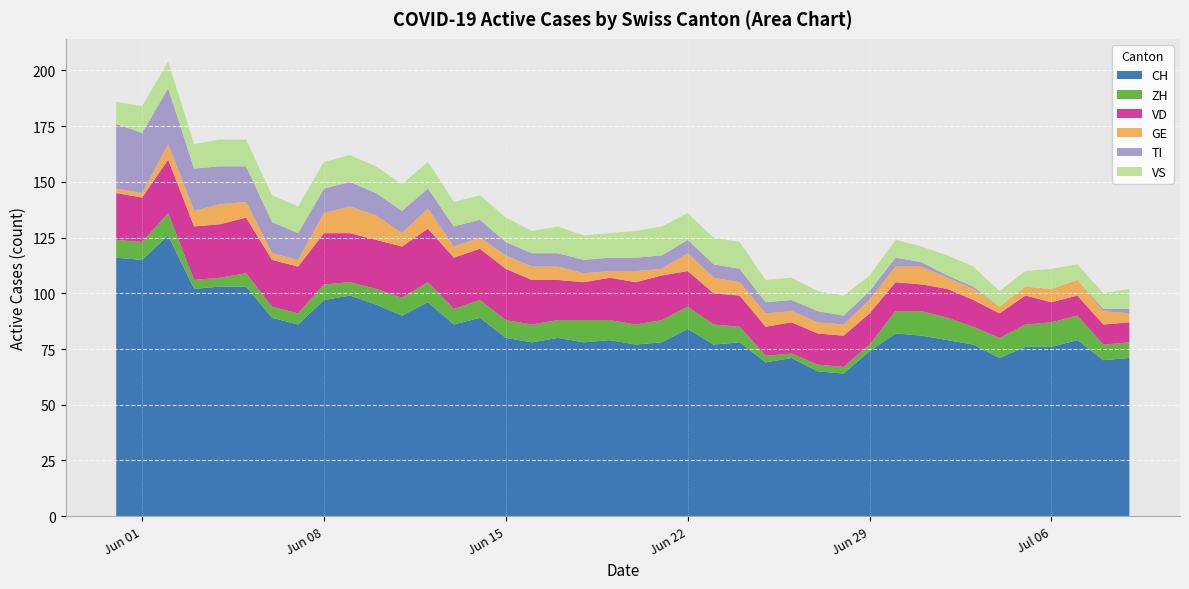

Reading right to left, extract all data points from this chart.

CH: 2020-07-09=71	2020-07-08=70	2020-07-07=79	2020-07-06=76	2020-07-05=76	2020-07-04=71	2020-07-03=77	2020-07-02=79	2020-07-01=81	2020-06-30=82	2020-06-29=74	2020-06-28=64	2020-06-27=65	2020-06-26=71	2020-06-25=69	2020-06-24=78	2020-06-23=77	2020-06-22=84	2020-06-21=78	2020-06-20=77	2020-06-19=79	2020-06-18=78	2020-06-17=80	2020-06-16=78	2020-06-15=80	2020-06-14=89	2020-06-13=86	2020-06-12=96	2020-06-11=90	2020-06-10=95	2020-06-09=99	2020-06-08=97	2020-06-07=86	2020-06-06=89	2020-06-05=103	2020-06-04=103	2020-06-03=102	2020-06-02=126	2020-06-01=115	2020-05-31=116
ZH: 2020-07-09=7	2020-07-08=7	2020-07-07=11	2020-07-06=11	2020-07-05=10	2020-07-04=9	2020-07-03=8	2020-07-02=10	2020-07-01=11	2020-06-30=10	2020-06-29=3	2020-06-28=3	2020-06-27=3	2020-06-26=2	2020-06-25=3	2020-06-24=7	2020-06-23=9	2020-06-22=10	2020-06-21=10	2020-06-20=9	2020-06-19=9	2020-06-18=10	2020-06-17=8	2020-06-16=8	2020-06-15=8	2020-06-14=8	2020-06-13=7	2020-06-12=9	2020-06-11=8	2020-06-10=7	2020-06-09=6	2020-06-08=7	2020-06-07=5	2020-06-06=5	2020-06-05=6	2020-06-04=4	2020-06-03=4	2020-06-02=10	2020-06-01=8	2020-05-31=8
VD: 2020-07-09=9	2020-07-08=9	2020-07-07=9	2020-07-06=9	2020-07-05=13	2020-07-04=11	2020-07-03=12	2020-07-02=13	2020-07-01=12	2020-06-30=13	2020-06-29=14	2020-06-28=14	2020-06-27=14	2020-06-26=14	2020-06-25=13	2020-06-24=14	2020-06-23=14	2020-06-22=16	2020-06-21=20	2020-06-20=19	2020-06-19=19	2020-06-18=17	2020-06-17=18	2020-06-16=20	2020-06-15=23	2020-06-14=23	2020-06-13=23	2020-06-12=24	2020-06-11=23	2020-06-10=22	2020-06-09=22	2020-06-08=23	2020-06-07=21	2020-06-06=21	2020-06-05=25	2020-06-04=24	2020-06-03=24	2020-06-02=24	2020-06-01=20	2020-05-31=21
GE: 2020-07-09=4	2020-07-08=6	2020-07-07=7	2020-07-06=6	2020-07-05=4	2020-07-04=3	2020-07-03=5	2020-07-02=5	2020-07-01=8	2020-06-30=7	2020-06-29=6	2020-06-28=5	2020-06-27=5	2020-06-26=5	2020-06-25=6	2020-06-24=6	2020-06-23=7	2020-06-22=8	2020-06-21=3	2020-06-20=5	2020-06-19=3	2020-06-18=4	2020-06-17=6	2020-06-16=6	2020-06-15=6	2020-06-14=5	2020-06-13=5	2020-06-12=9	2020-06-11=6	2020-06-10=11	2020-06-09=12	2020-06-08=9	2020-06-07=3	2020-06-06=3	2020-06-05=7	2020-06-04=9	2020-06-03=7	2020-06-02=7	2020-06-01=2	2020-05-31=2
TI: 2020-07-09=2	2020-07-08=1	2020-07-07=0	2020-07-06=0	2020-07-05=0	2020-07-04=0	2020-07-03=1	2020-07-02=1	2020-07-01=2	2020-06-30=4	2020-06-29=4	2020-06-28=4	2020-06-27=5	2020-06-26=5	2020-06-25=5	2020-06-24=6	2020-06-23=6	2020-06-22=6	2020-06-21=6	2020-06-20=6	2020-06-19=6	2020-06-18=6	2020-06-17=6	2020-06-16=6	2020-06-15=6	2020-06-14=8	2020-06-13=9	2020-06-12=9	2020-06-11=10	2020-06-10=10	2020-06-09=11	2020-06-08=11	2020-06-07=12	2020-06-06=14	2020-06-05=16	2020-06-04=17	2020-06-03=19	2020-06-02=25	2020-06-01=27	2020-05-31=29
VS: 2020-07-09=9	2020-07-08=7	2020-07-07=7	2020-07-06=9	2020-07-05=7	2020-07-04=7	2020-07-03=9	2020-07-02=9	2020-07-01=7	2020-06-30=8	2020-06-29=7	2020-06-28=9	2020-06-27=9	2020-06-26=10	2020-06-25=10	2020-06-24=12	2020-06-23=12	2020-06-22=12	2020-06-21=13	2020-06-20=12	2020-06-19=11	2020-06-18=11	2020-06-17=12	2020-06-16=10	2020-06-15=11	2020-06-14=11	2020-06-13=11	2020-06-12=12	2020-06-11=12	2020-06-10=12	2020-06-09=12	2020-06-08=12	2020-06-07=12	2020-06-06=12	2020-06-05=12	2020-06-04=12	2020-06-03=11	2020-06-02=12	2020-06-01=12	2020-05-31=10